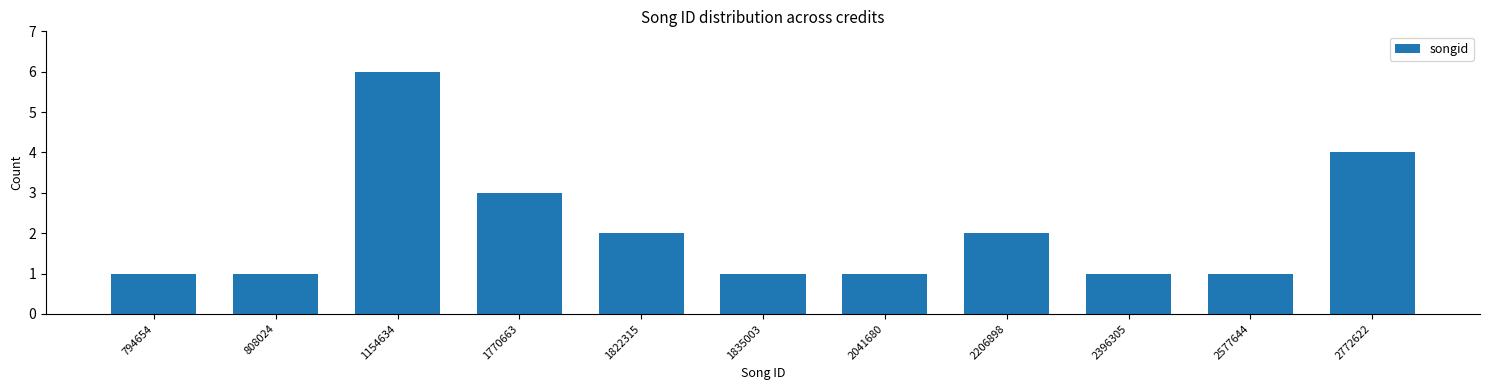

Reading left to right, what are all the values shown in this chart?

1	1	6	3	2	1	1	2	1	1	4